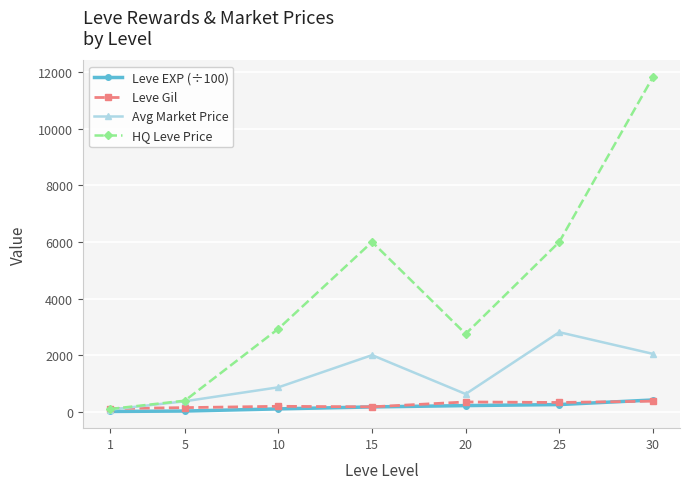

The HQ Leve Price series shows 6000.0 at 25. True or false?

True